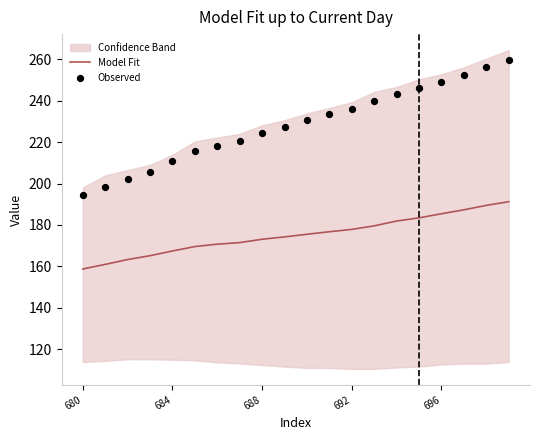

What is the minimum value for Model Fit?

158.7